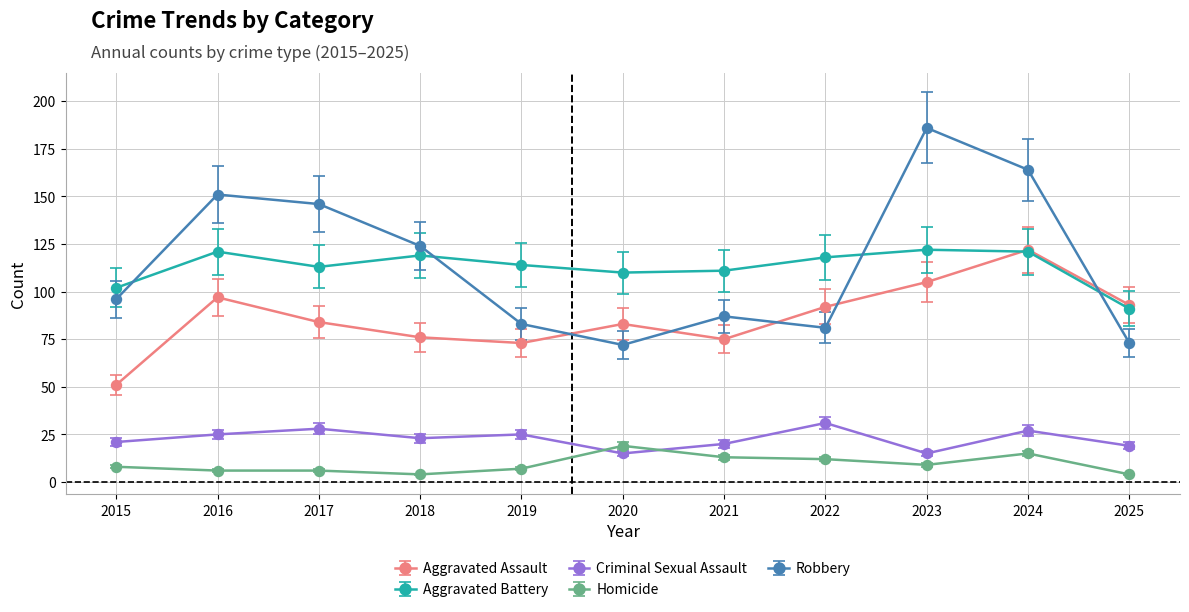

What is the smallest value displayed?

4